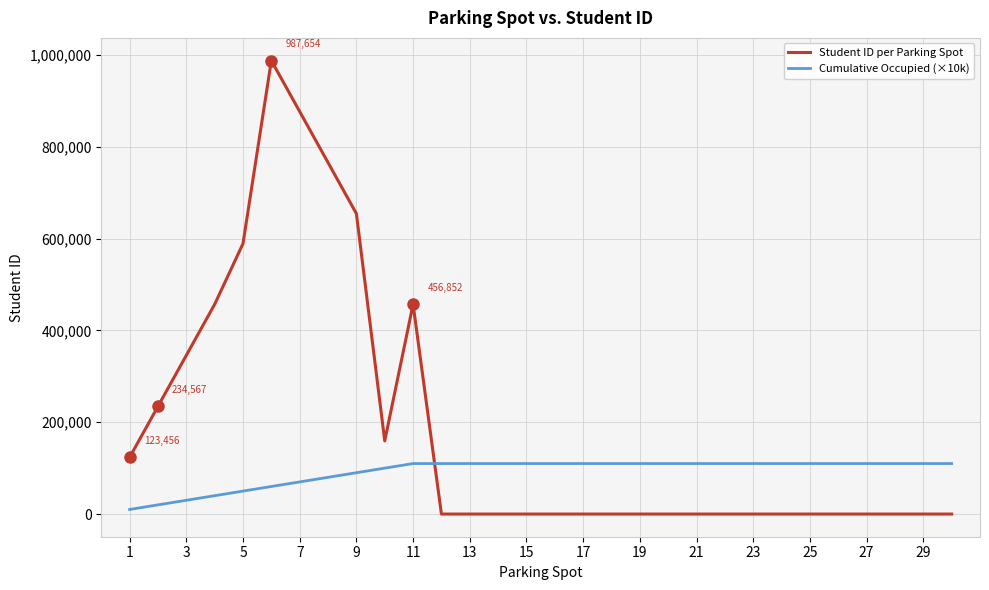

How many times do Cumulative Occupied (×10k) and Student ID per Parking Spot cross each other?

1